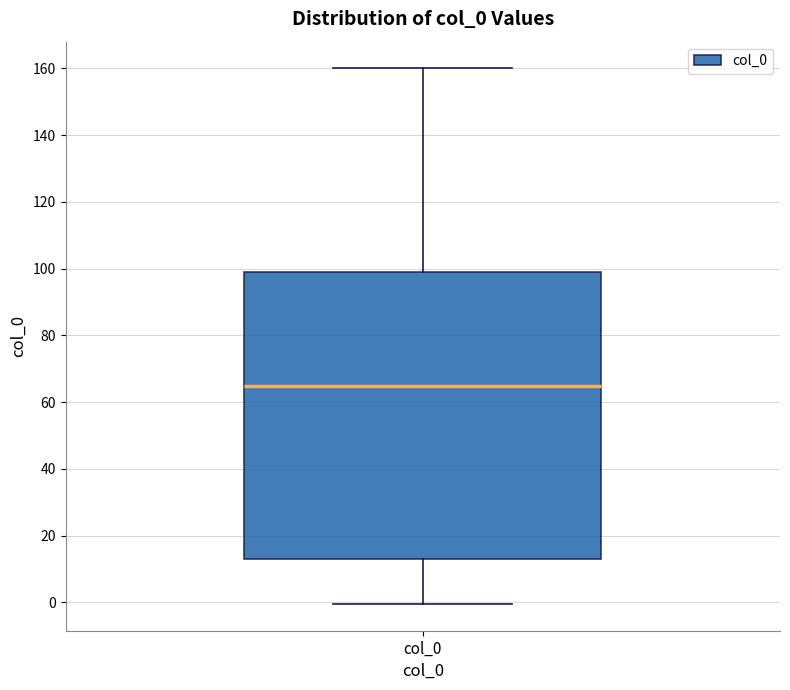

Read this box plot against the y-axis: the position of the median line, the range covered by the box, and the ends of both whiskers. The values are not printed on the chart, so give them approximately, as read against the axis.

median 64, box 14 to 98, whiskers 0 to 160